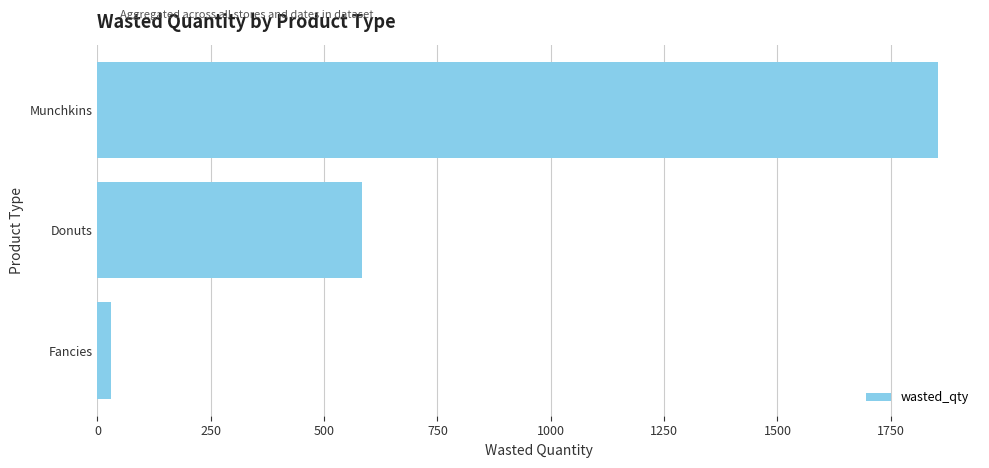

What is the difference between the second highest and minimum values?

554